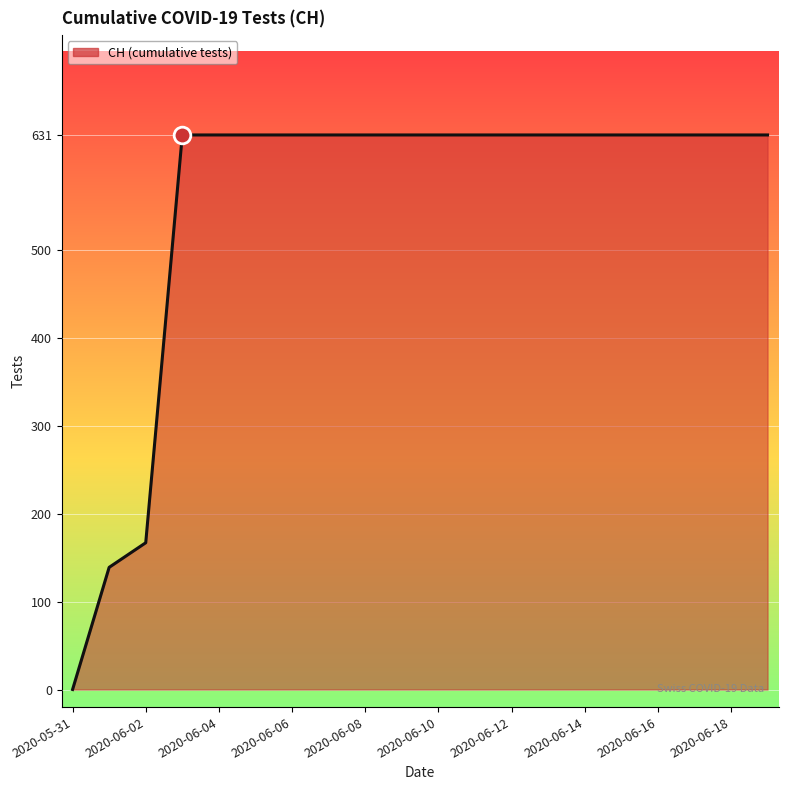

How many lines are shown in the chart?

1